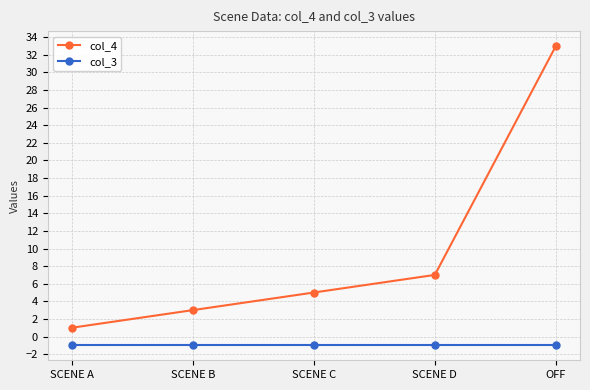

What is the label of the 4th point from the right?

SCENE B